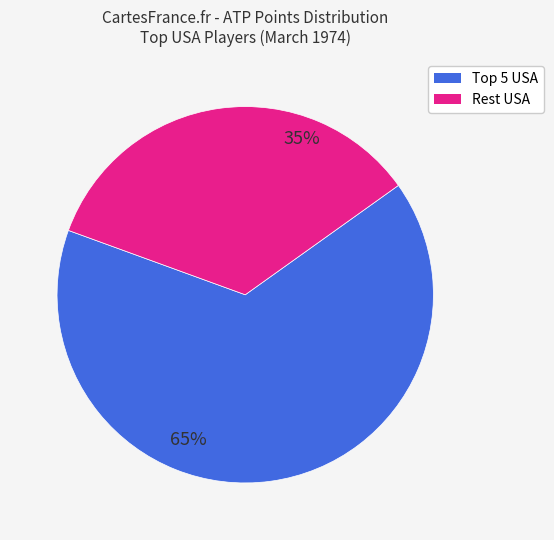

Is there any slice that represents more than half of the pie?

Yes